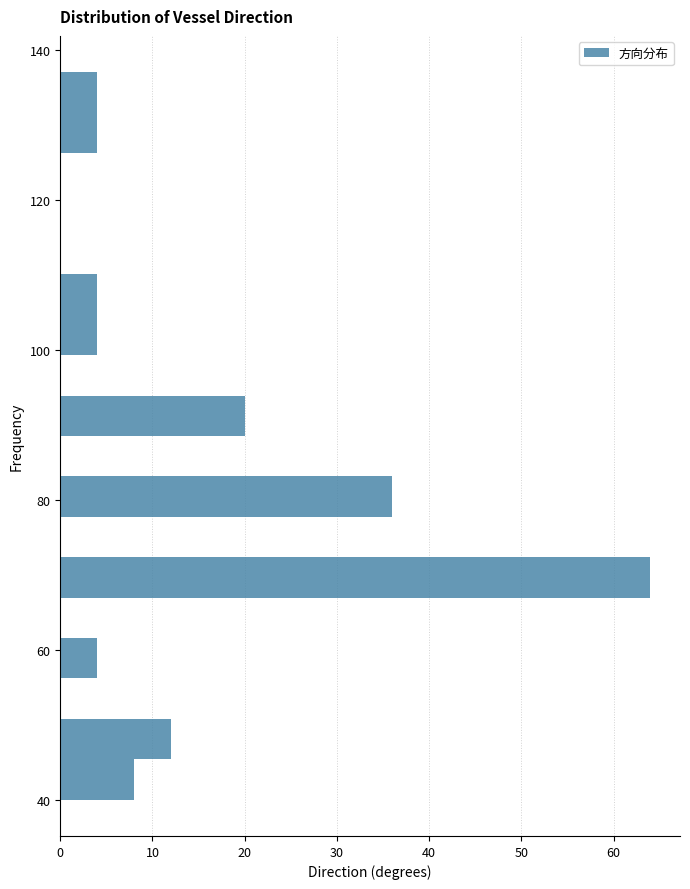

Around what value on the y-axis is the longest bar? Give the approximate position of its centre, as read against the axis.

70